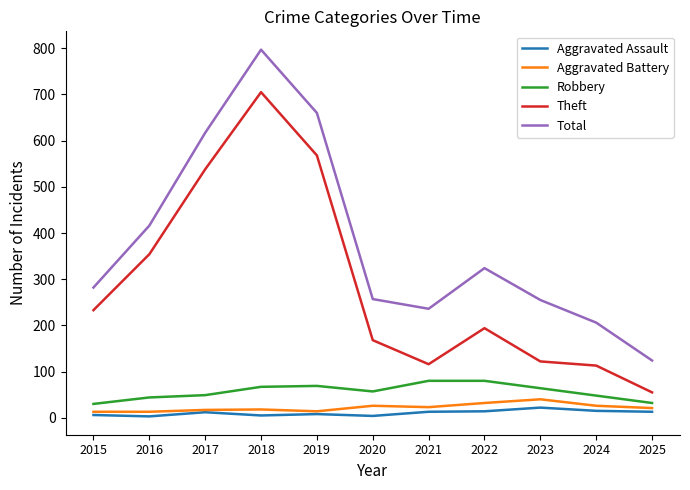

What is the difference between the maximum and minimum values in the Aggravated Assault series?

19